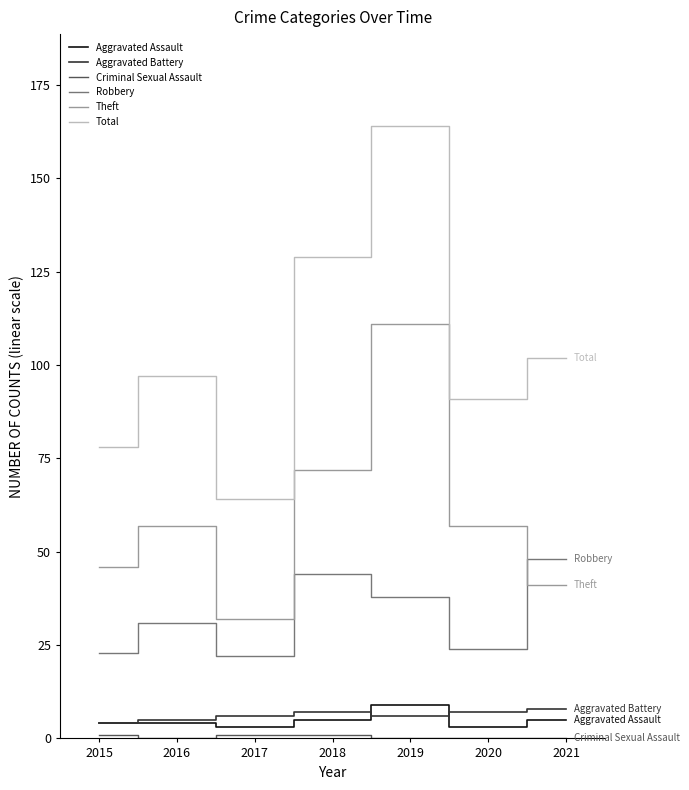

Does the chart display data point markers on the line(s)?

No